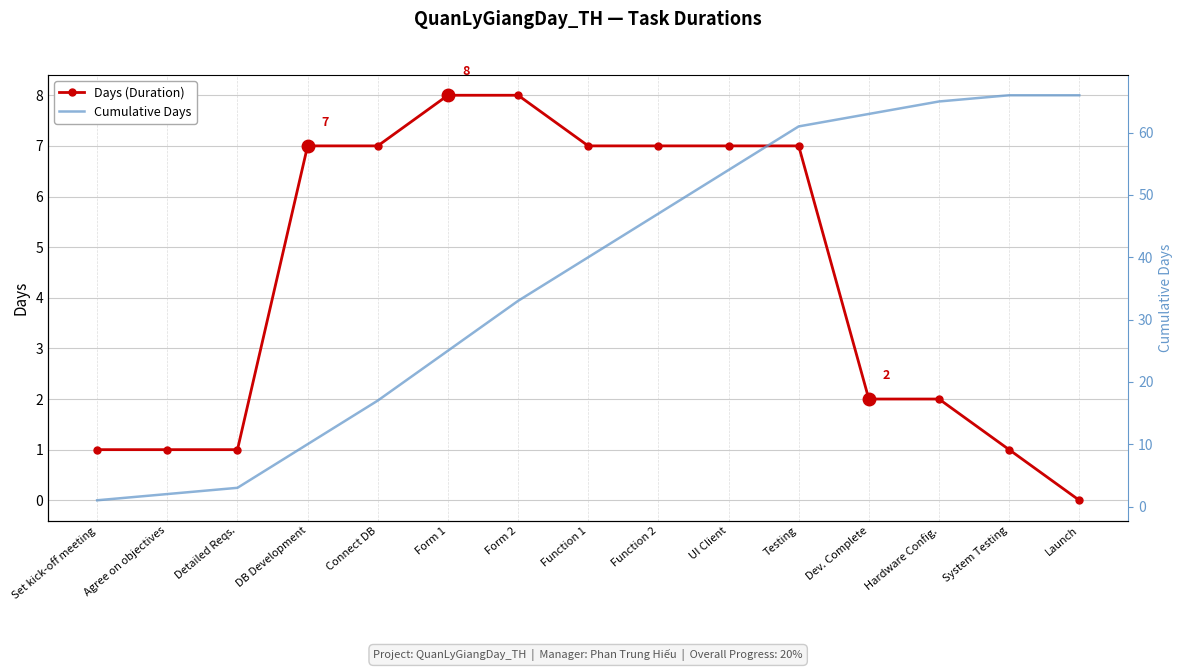

Rank the categories by Days (Duration) value from highest to lowest.

Form 1, Form 2, DB Development, Connect DB, Function 1, Function 2, UI Client, Testing, Dev. Complete, Hardware Config., Set kick-off meeting, Agree on objectives, Detailed Reqs., System Testing, Launch